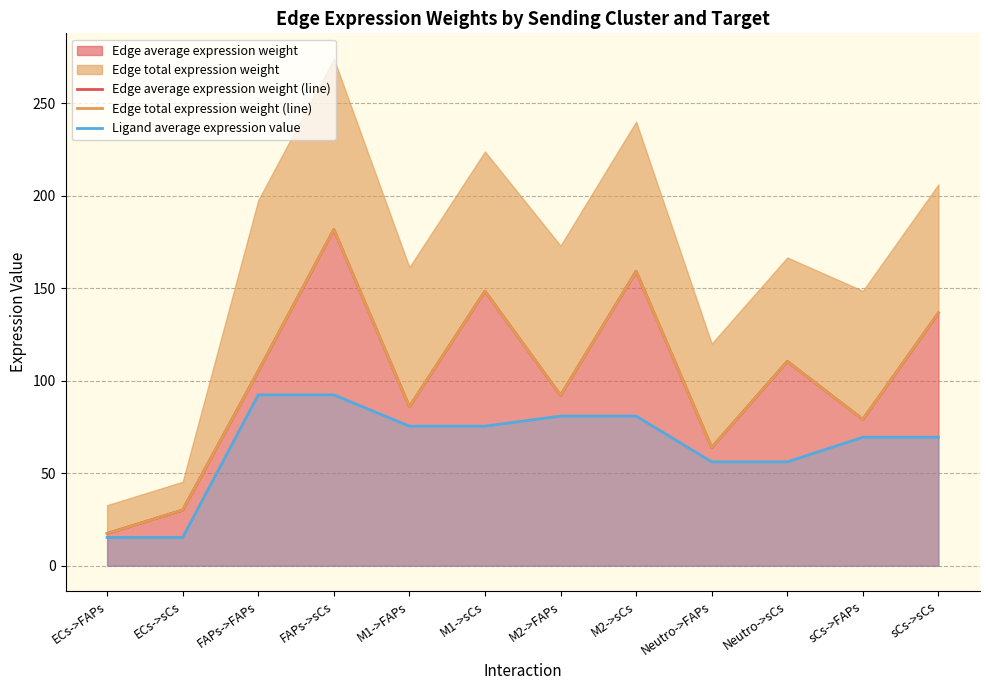

What is the label of the 2nd point from the right?

sCs->FAPs